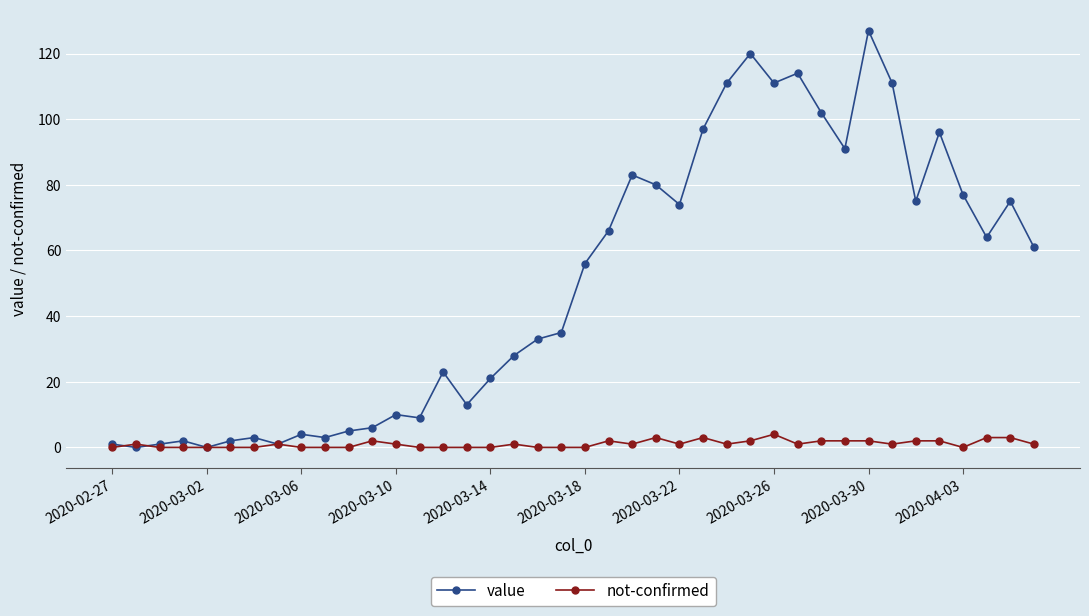

True or false: value has more than 2 points higher than both neighbors.

True